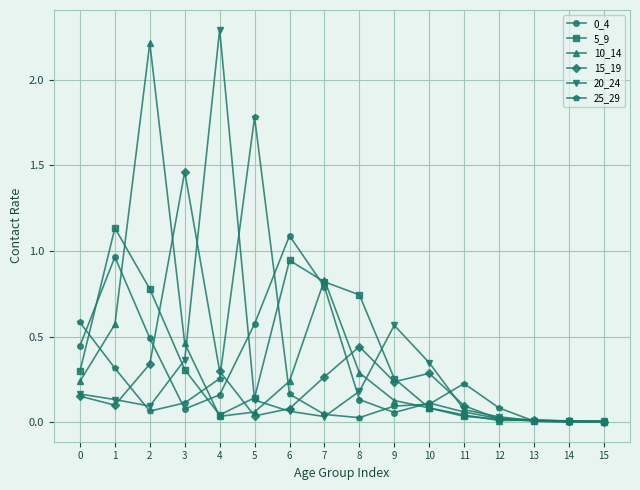

At which category does 25_29 reach its first local peak?

5